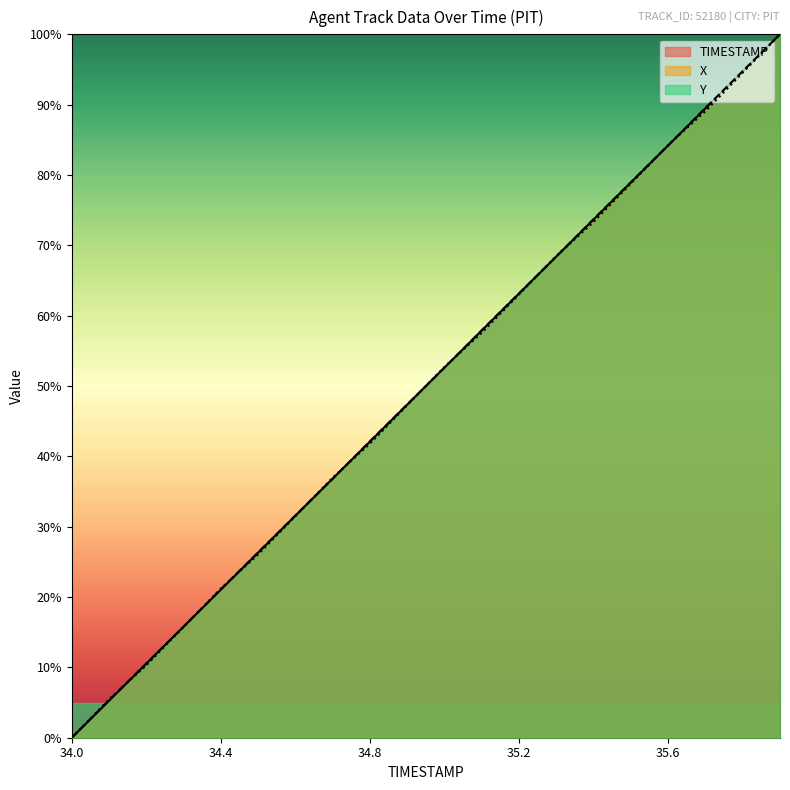

What are all the series names shown in the legend?

TIMESTAMP, X, Y